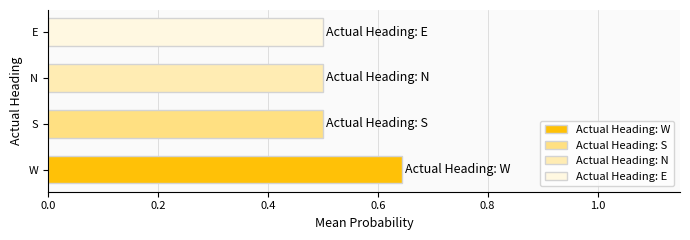

What is the sum of all values?

2.1